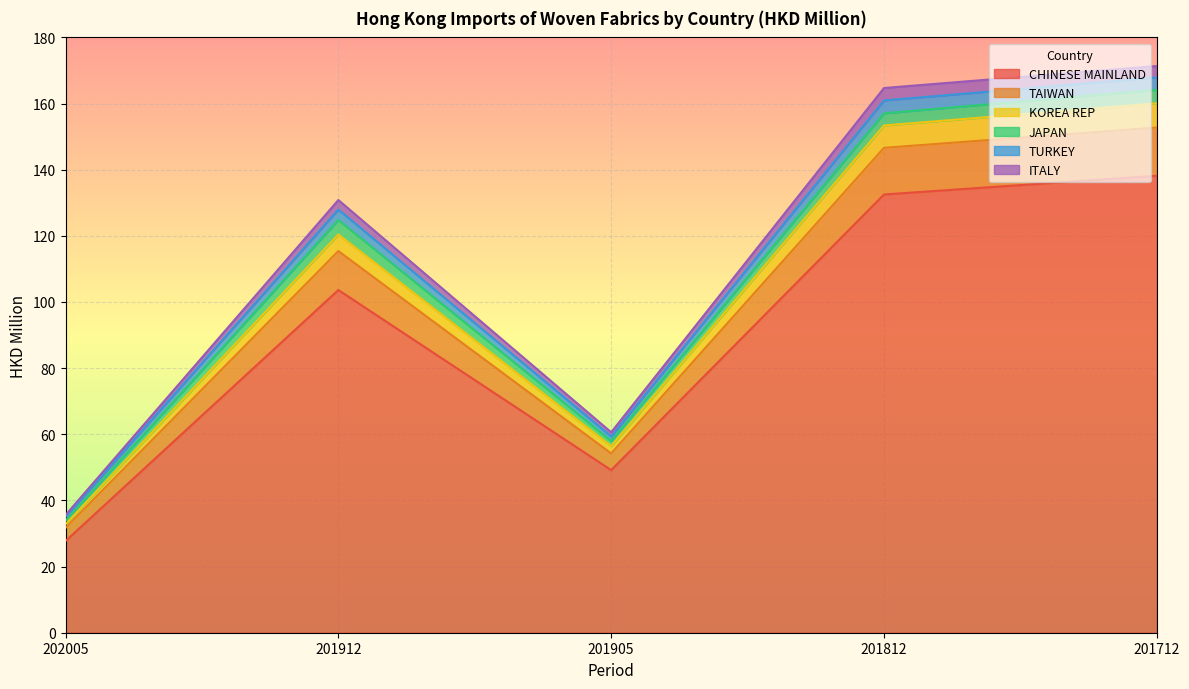

What is the total value across all series at 201812?

164.7